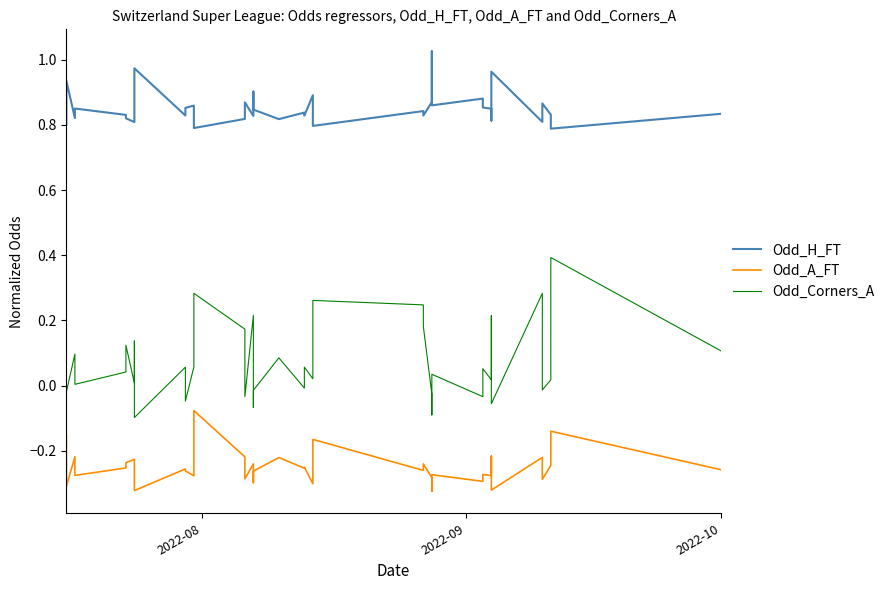

True or false: Odd_A_FT and Odd_H_FT intersect in this chart.

False